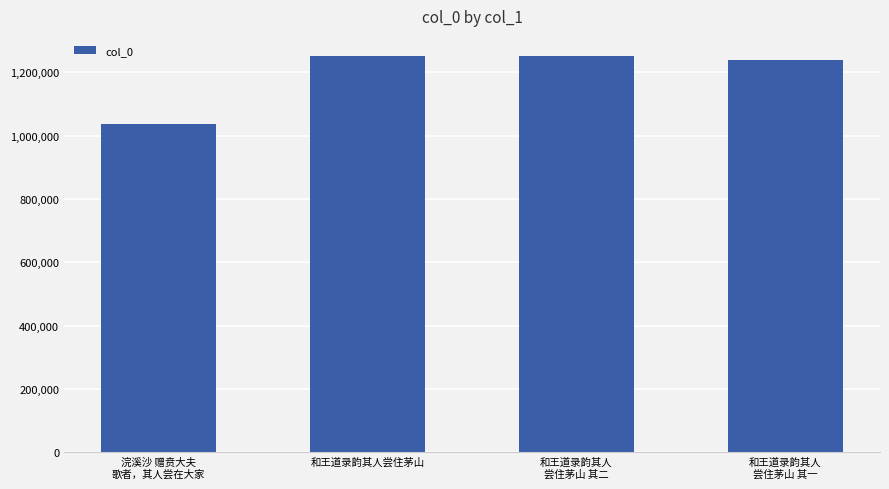

The chart shows a value of 820117 at 和王道录韵其人
尝住茅山 其一. True or false?

False